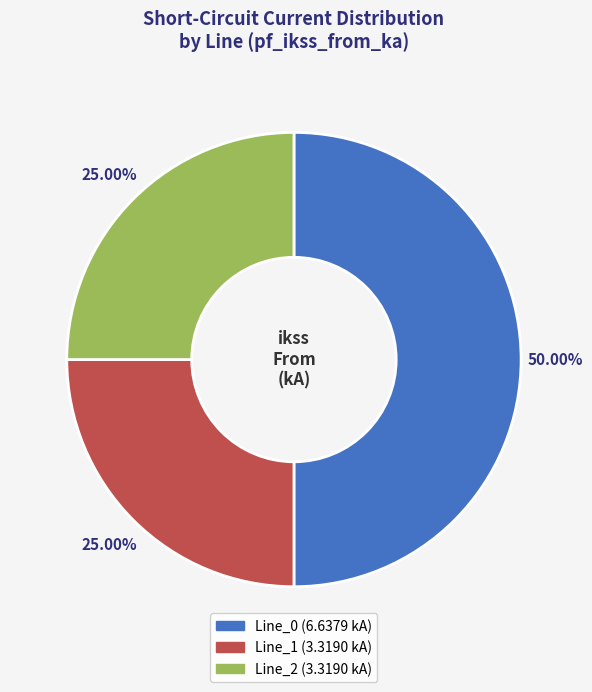

To the nearest percent, what percentage of the pie is Line_0?

50%